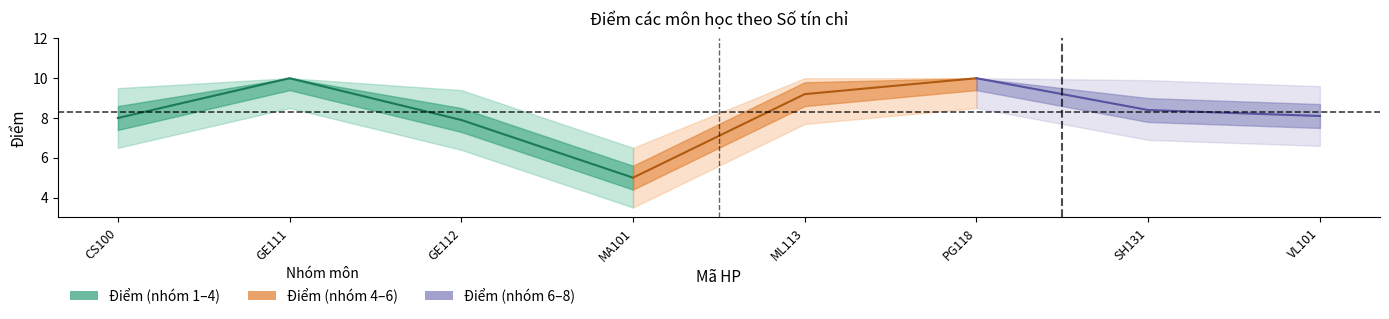

How many values are below 8?

2